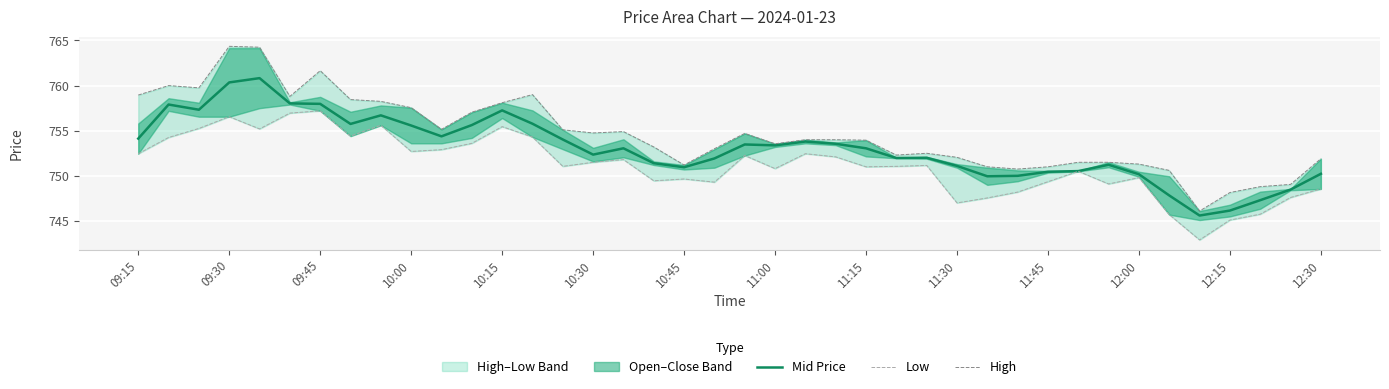

Which series has the largest range (max minus min)?

High